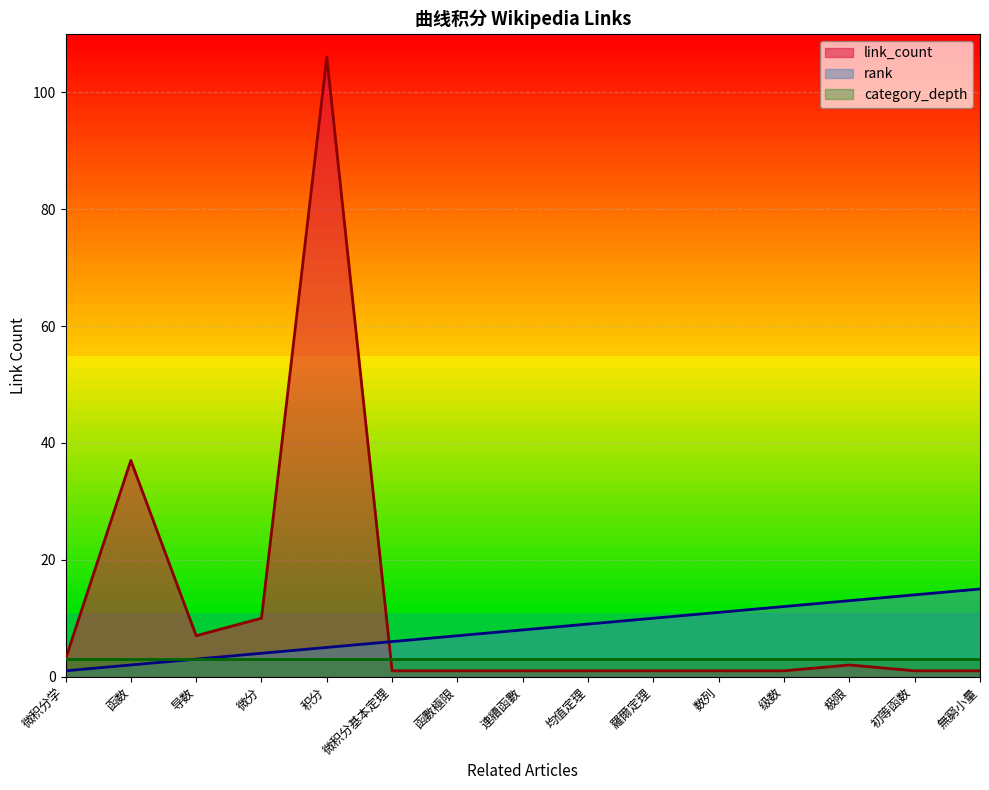

What is the label of the 9th point from the left?

均值定理